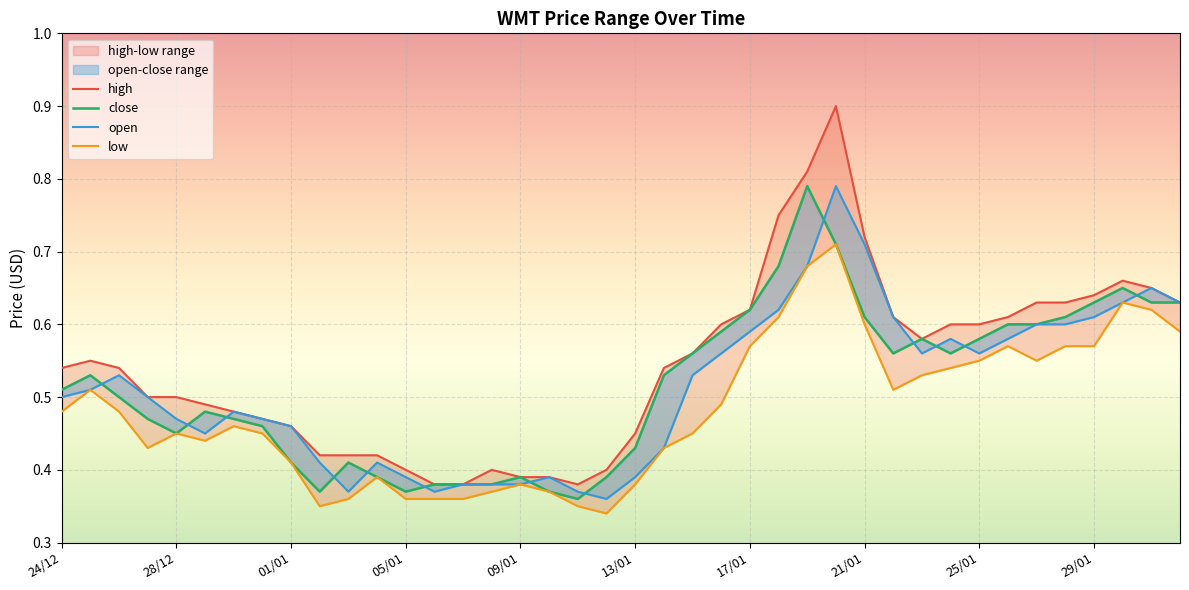

What is the value of the close point at the 4th from the left?

0.5